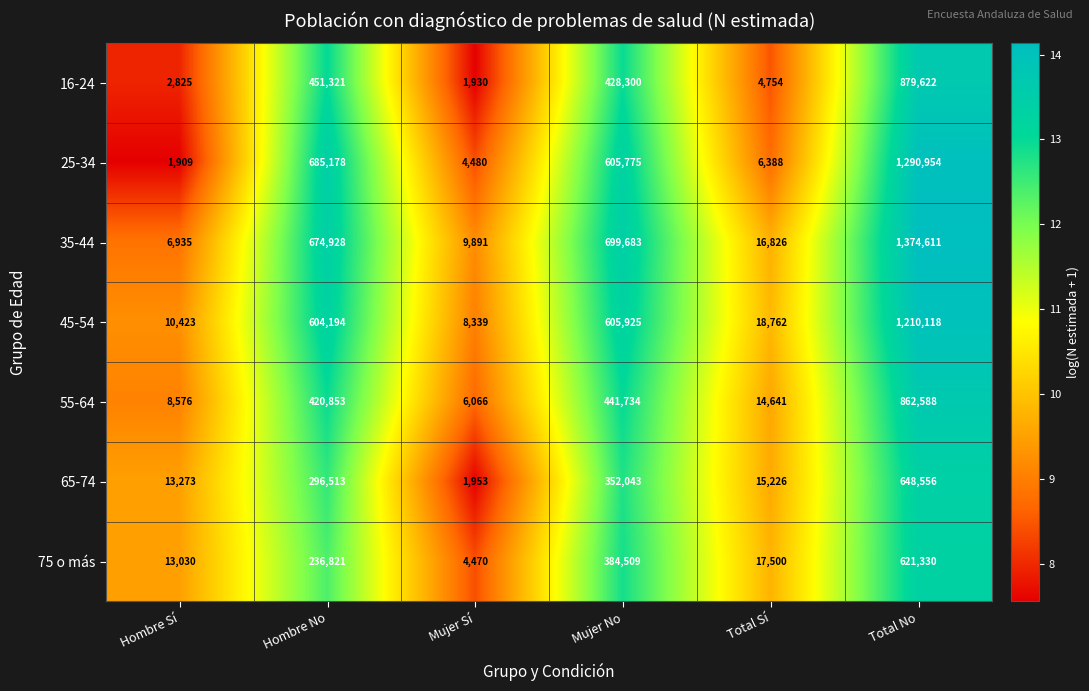

Which series has the largest range (max minus min)?

35-44